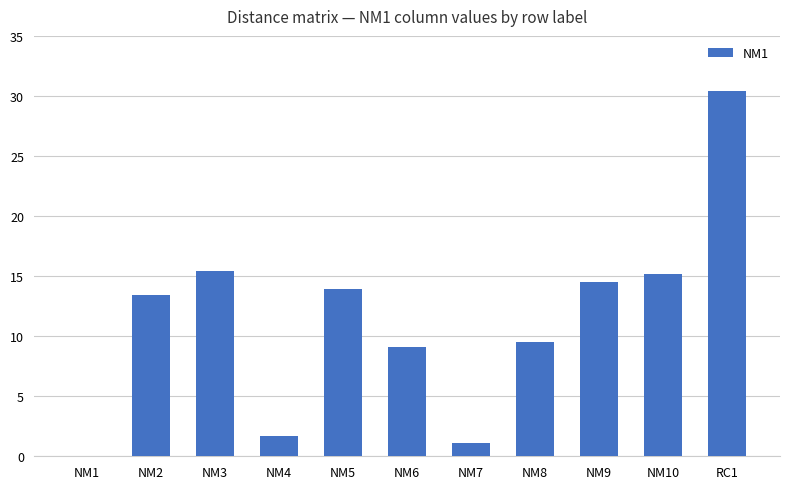

The chart shows a value of 6.0 at NM6. True or false?

False